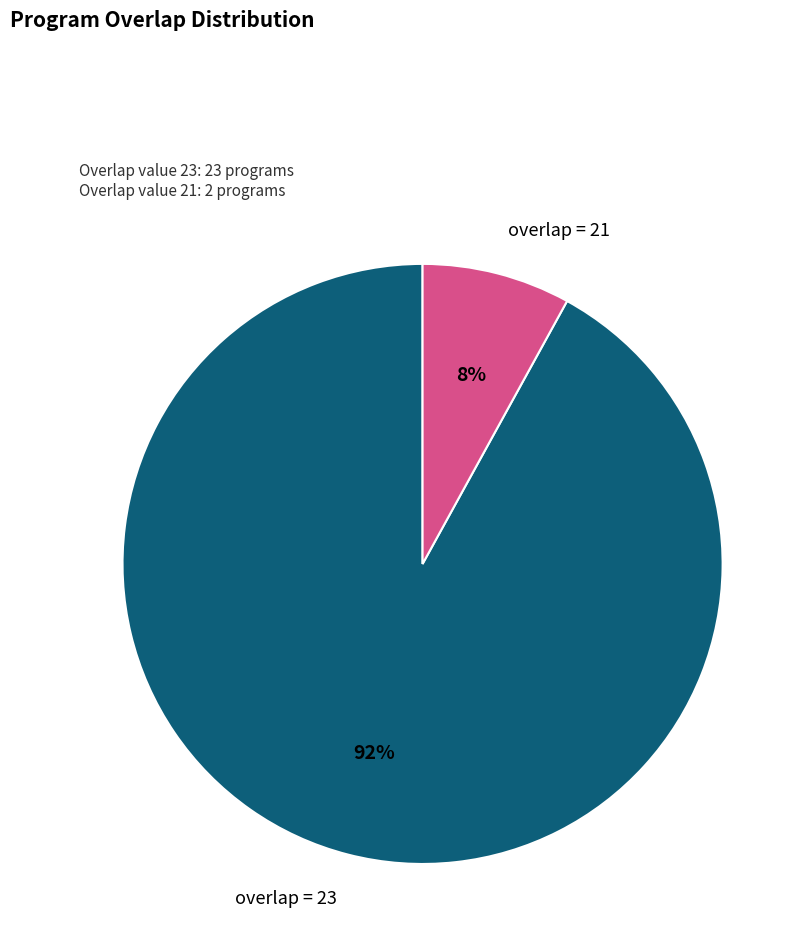

To the nearest percent, what is the average slice percentage?

50%